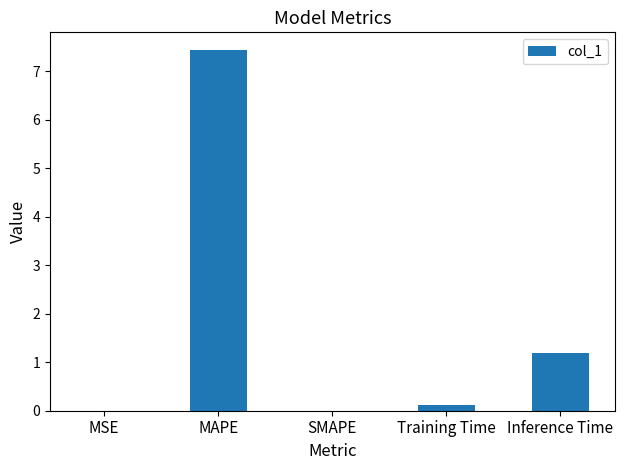

True or false: the data shows 0.1 at Training Time.

True